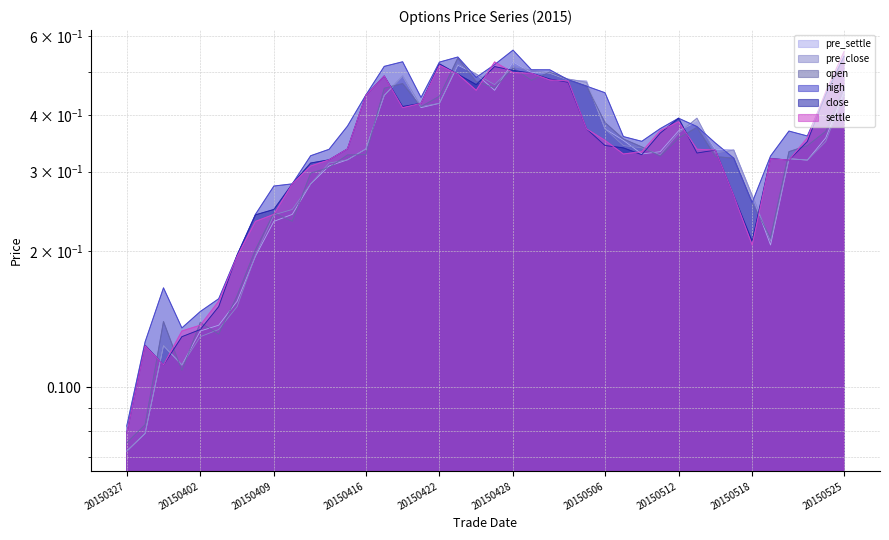

Between 20150518 and 20150519, which series saw the biggest shift?

settle